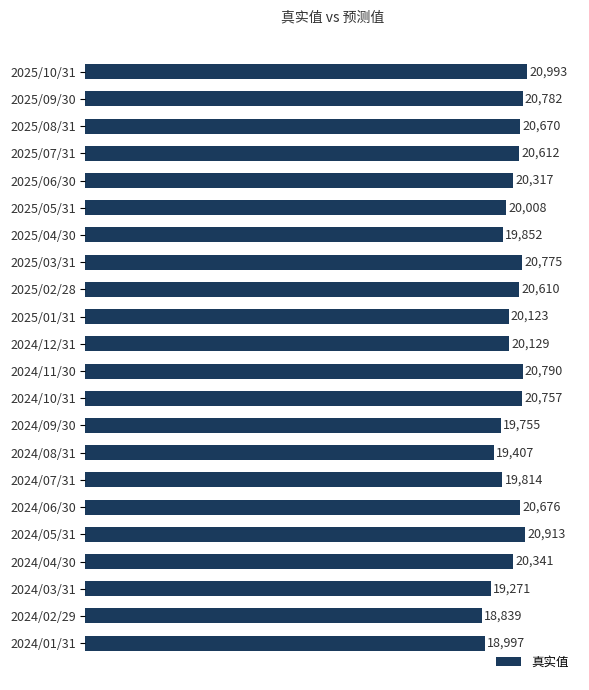

What is the label of the 9th bar from the top?

2025/02/28